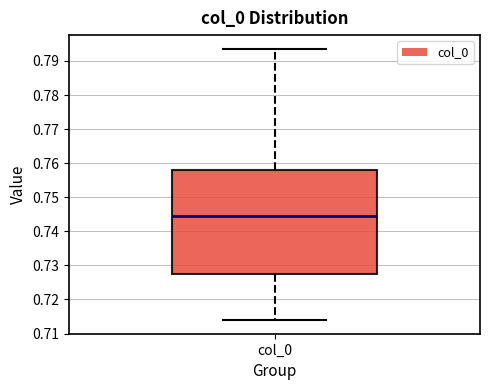

Read this box plot against the y-axis: the position of the median line, the range covered by the box, and the ends of both whiskers. The values are not printed on the chart, so give them approximately, as read against the axis.

median 0.744, box 0.727 to 0.758, whiskers 0.714 to 0.794